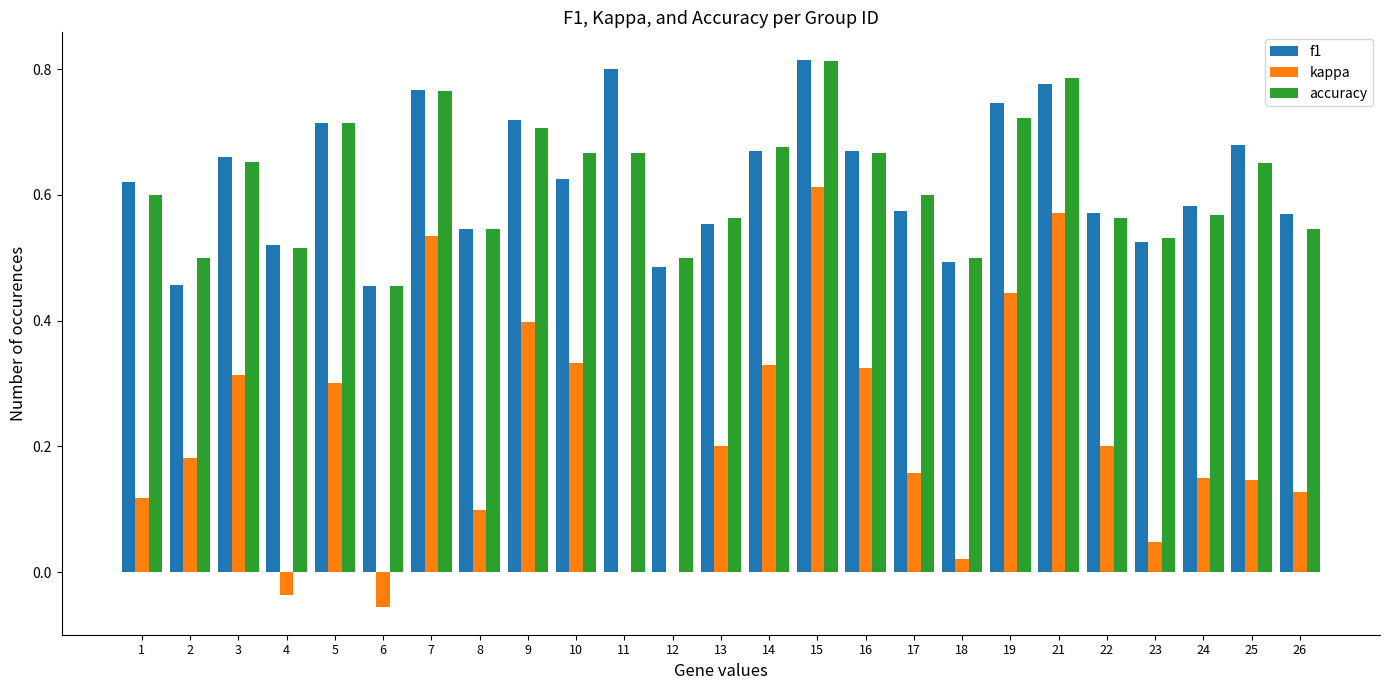

How many groups of bars are there?

25